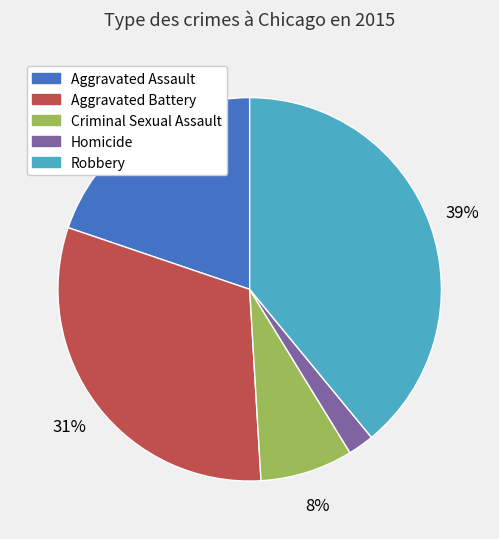

Is it true that Aggravated Assault is 20% of the pie?

True